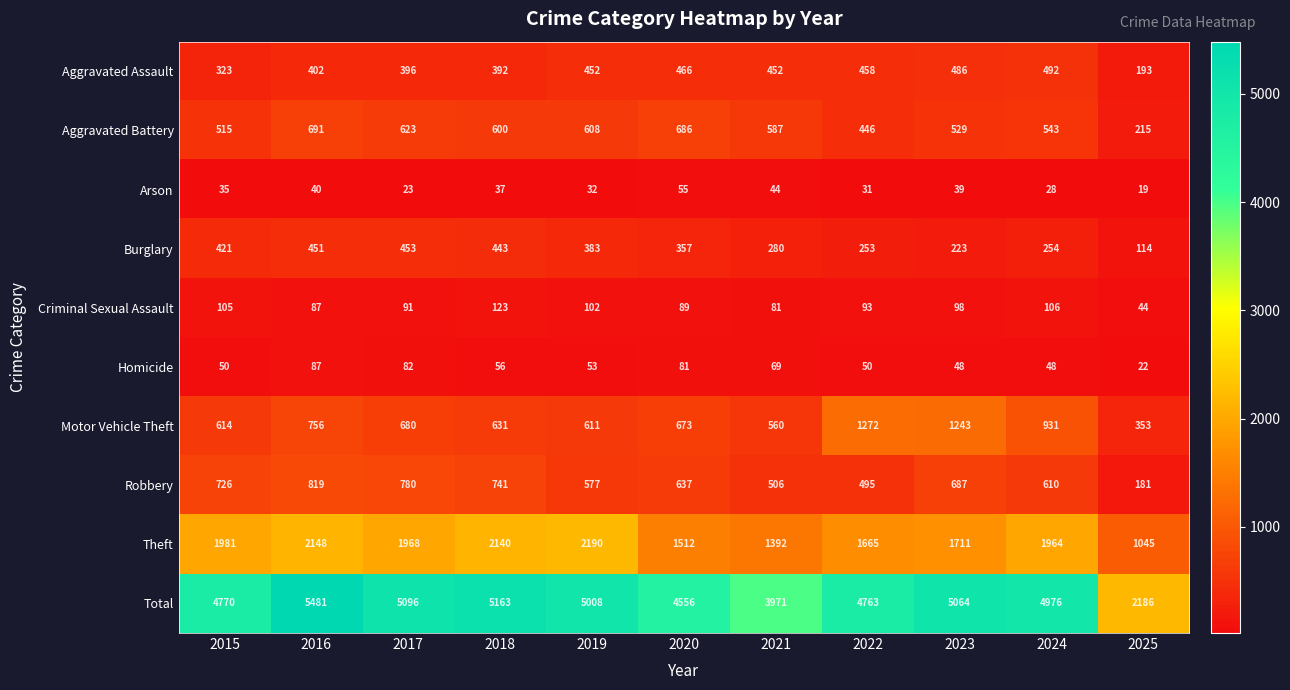

At which label does Arson reach its peak?

2020